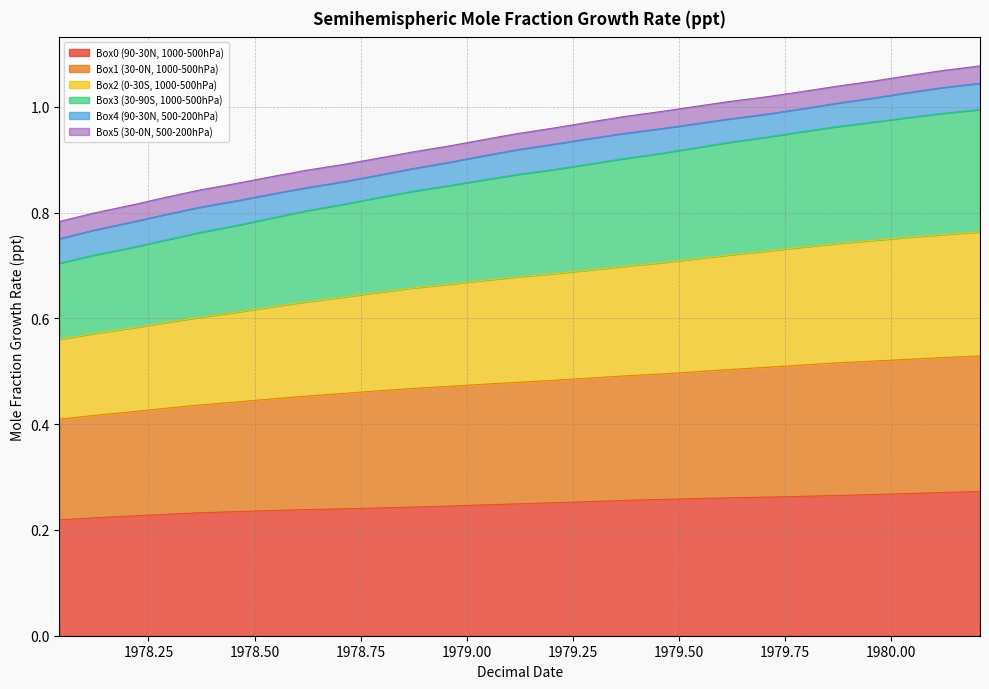

Is the value of Box0 (90-30N, 1000-500hPa) at 1978.79 greater than the value of Box1 (30-0N, 1000-500hPa) at 1979.54?

No